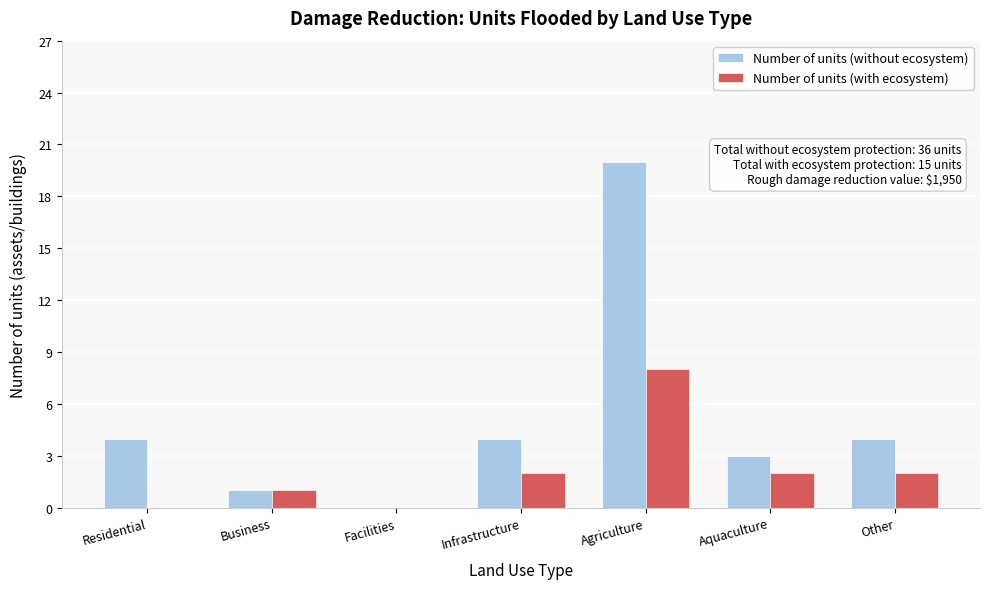

Reading left to right, extract all data points from this chart.

Number of units (without ecosystem): Residential=4	Business=1	Facilities=0	Infrastructure=4	Agriculture=20	Aquaculture=3	Other=4
Number of units (with ecosystem): Residential=0	Business=1	Facilities=0	Infrastructure=2	Agriculture=8	Aquaculture=2	Other=2